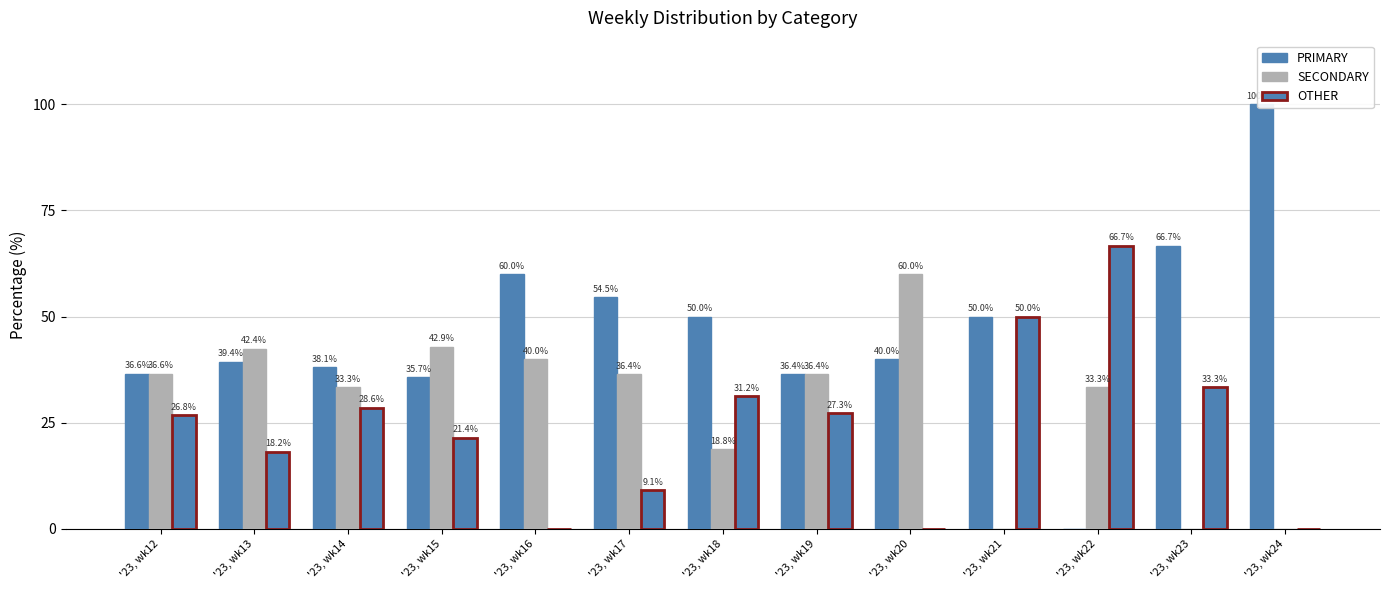

Reading left to right, transcribe all the data shown in this chart.

PRIMARY: 36.6	39.4	38.1	35.7	60.0	54.5	50.0	36.4	40.0	50.0	0.0	66.7	100.0
SECONDARY: 36.6	42.4	33.3	42.9	40.0	36.4	18.8	36.4	60.0	0.0	33.3	0.0	0.0
OTHER: 26.8	18.2	28.6	21.4	0.0	9.1	31.2	27.3	0.0	50.0	66.7	33.3	0.0